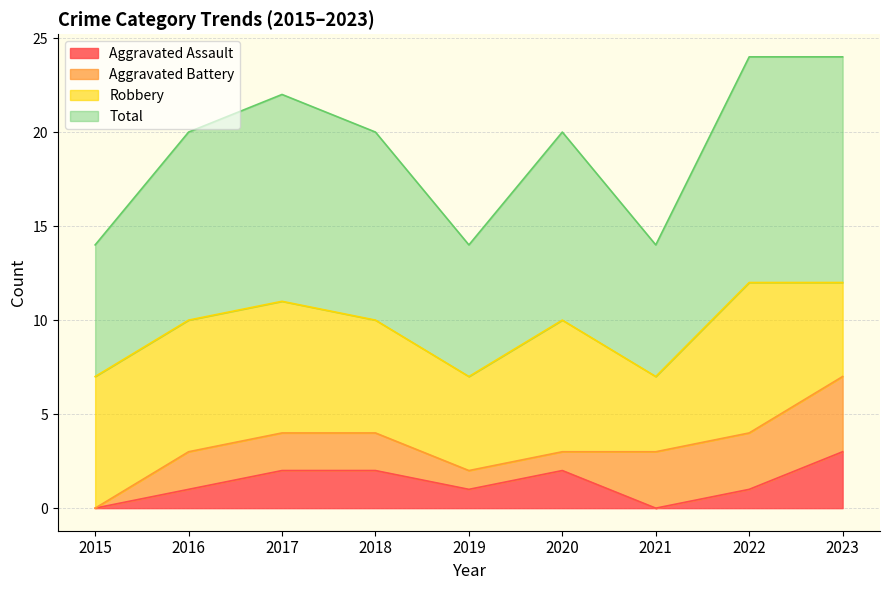

What is the difference between the maximum and minimum values in the Total series?

5